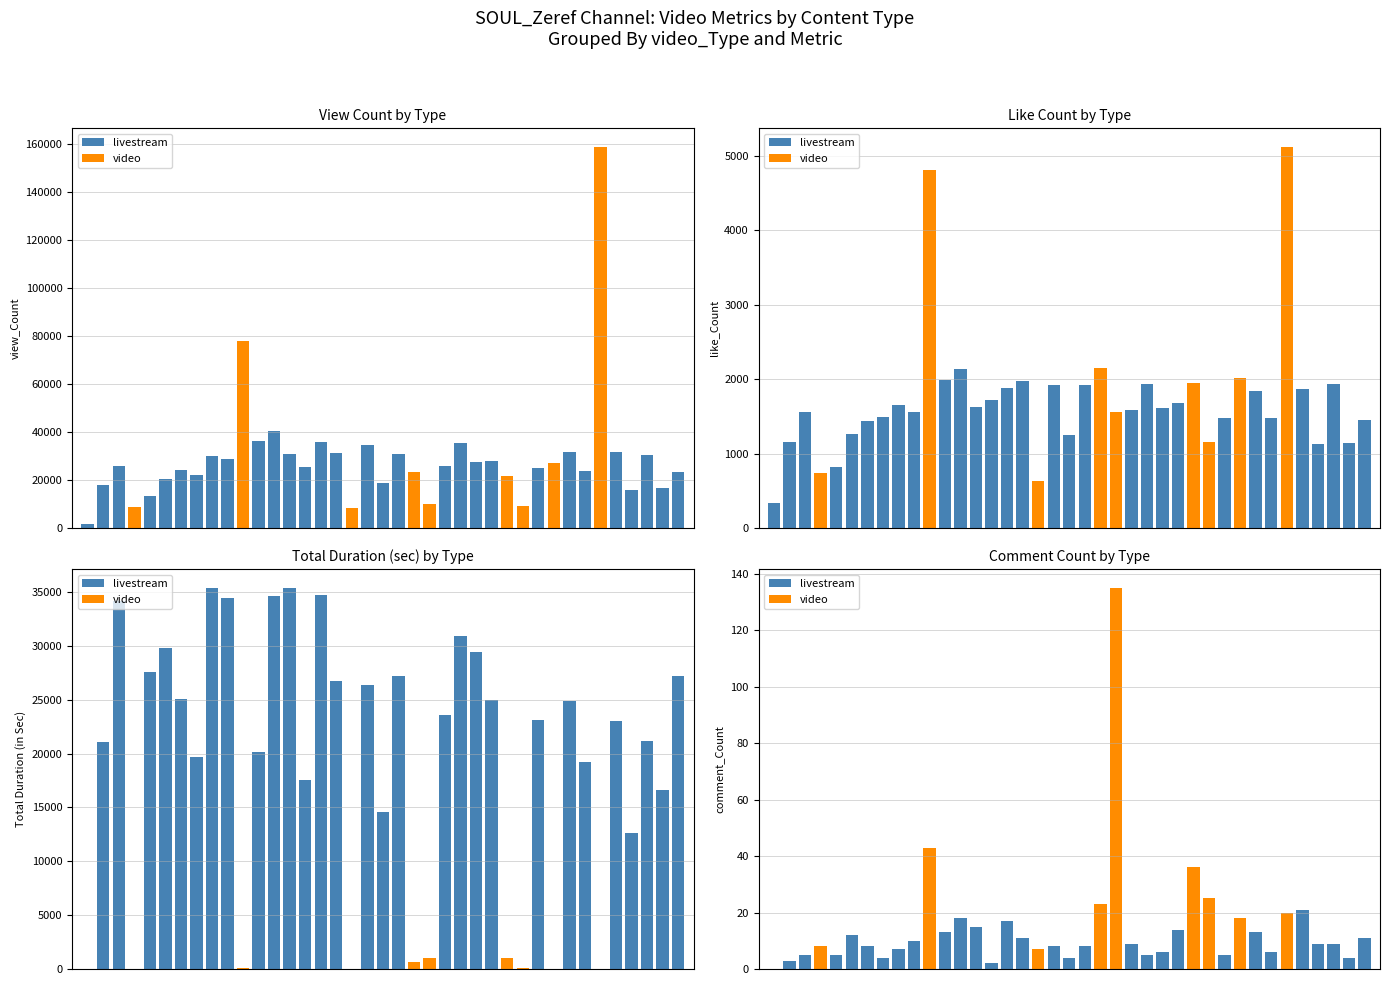

Is it true that like_Count equals 1842 at livestream?

True